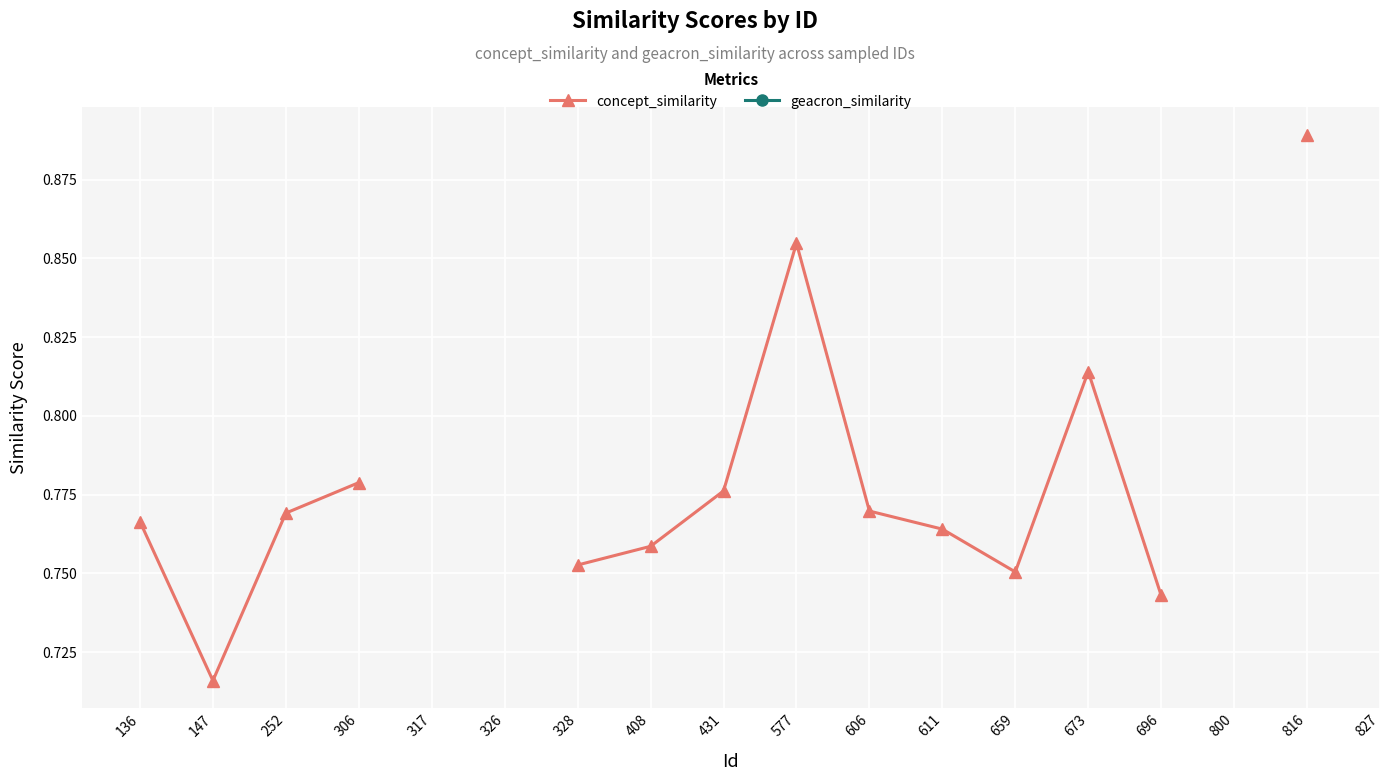

Where is concept_similarity nearest to the value 0?

147